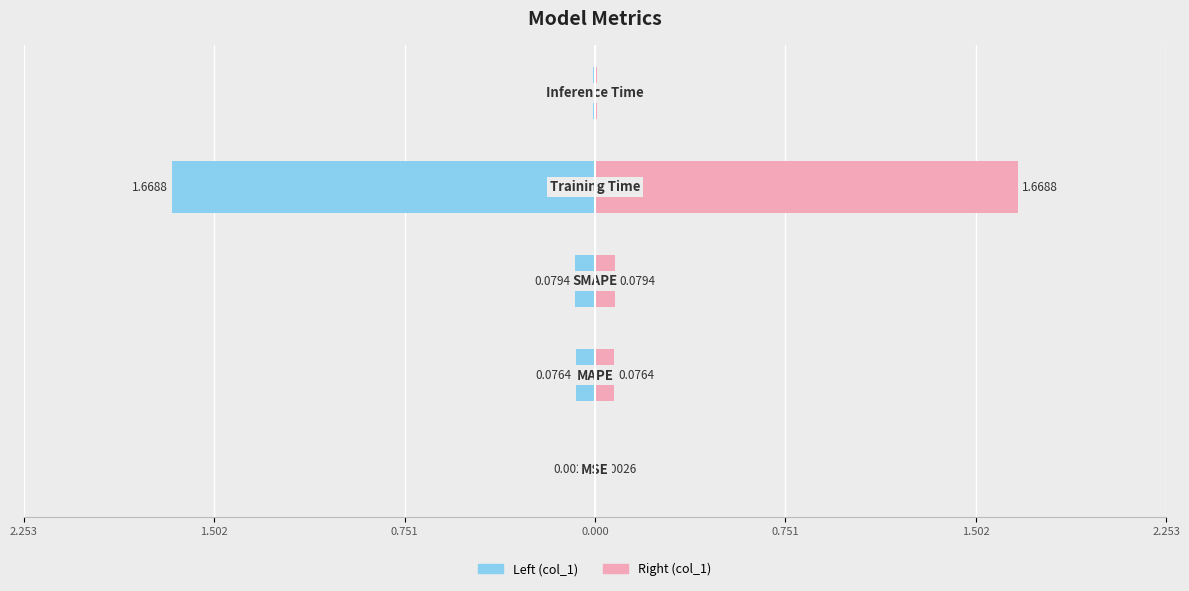

Reading right to left, what are all the values shown in this chart?

col_1 (left): 0.751=-0.0	0.000=-1.7	0.751=-0.1	1.502=-0.1	2.253=-0.0
col_1 (right): 0.751=0.0	0.000=1.7	0.751=0.1	1.502=0.1	2.253=0.0